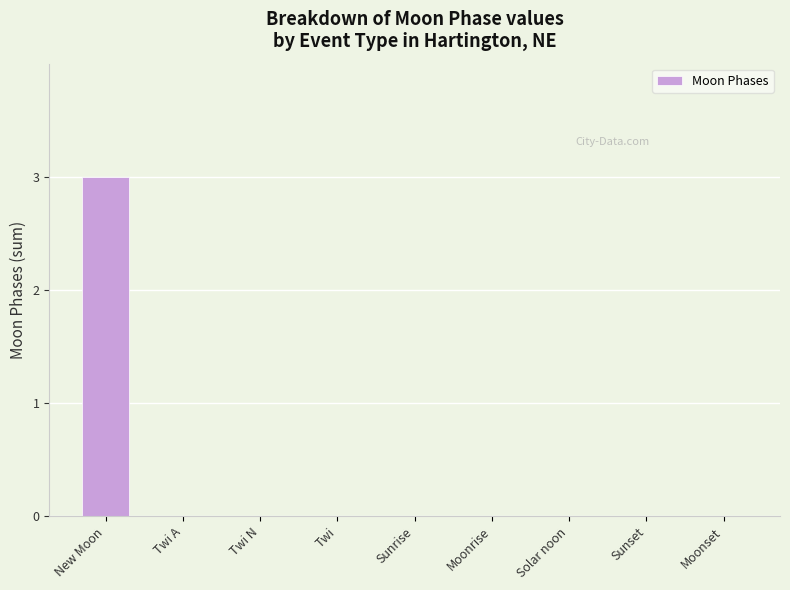

How many data points does each series have?

9